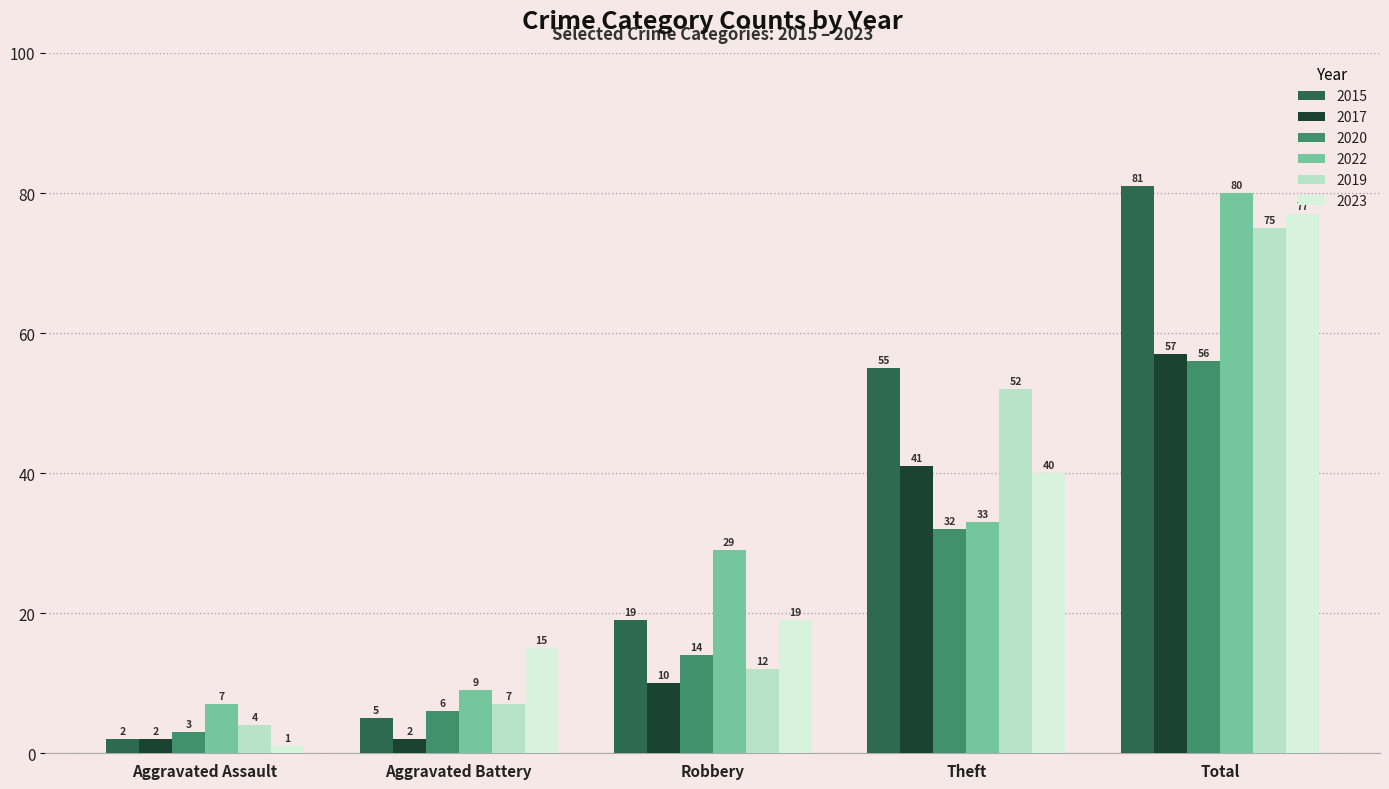

What is the label of the 2nd bar from the left?

Aggravated Battery